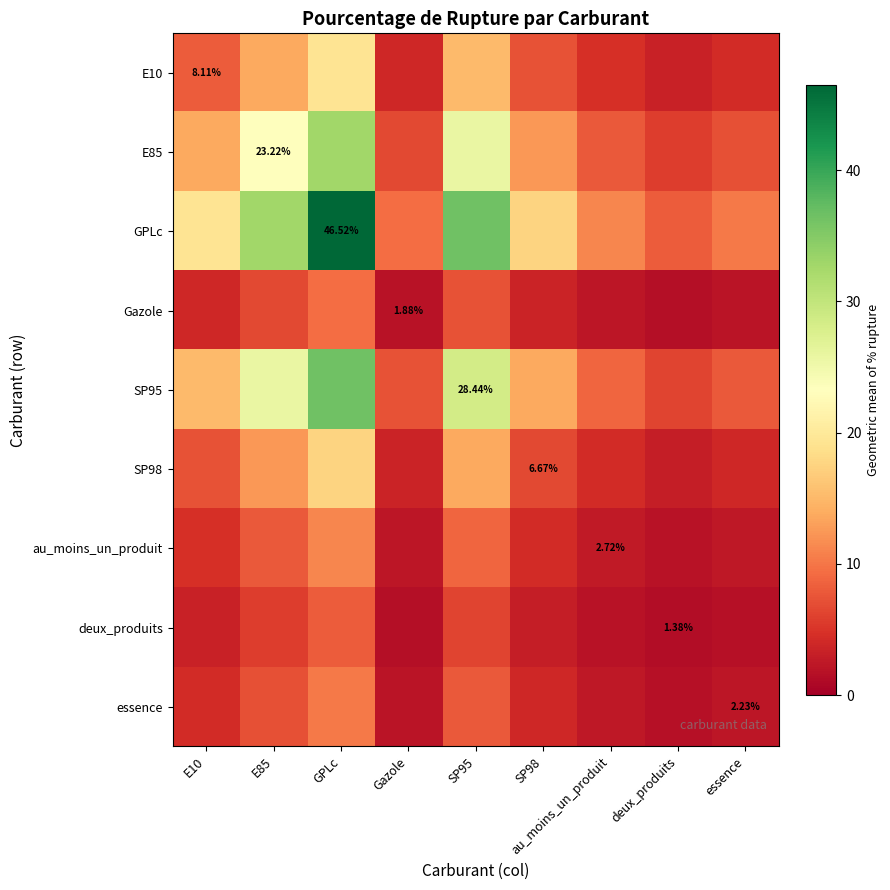

What is the difference between the maximum and minimum values in the deux_produits series?

6.6